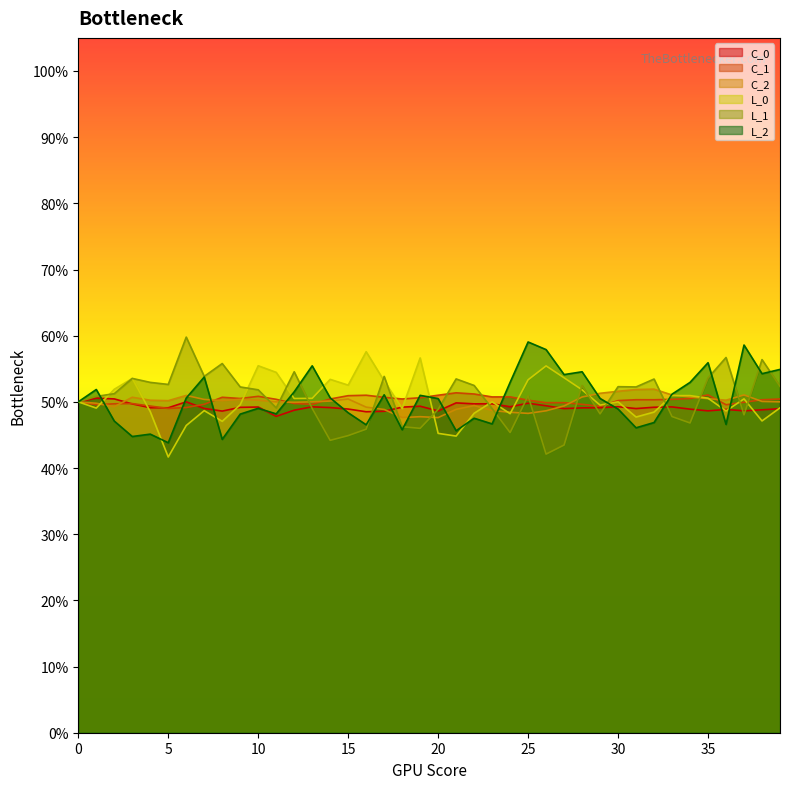

At 35, list the series in order from largest to smallest.

L_2, L_1, C_1, L_0, C_2, C_0